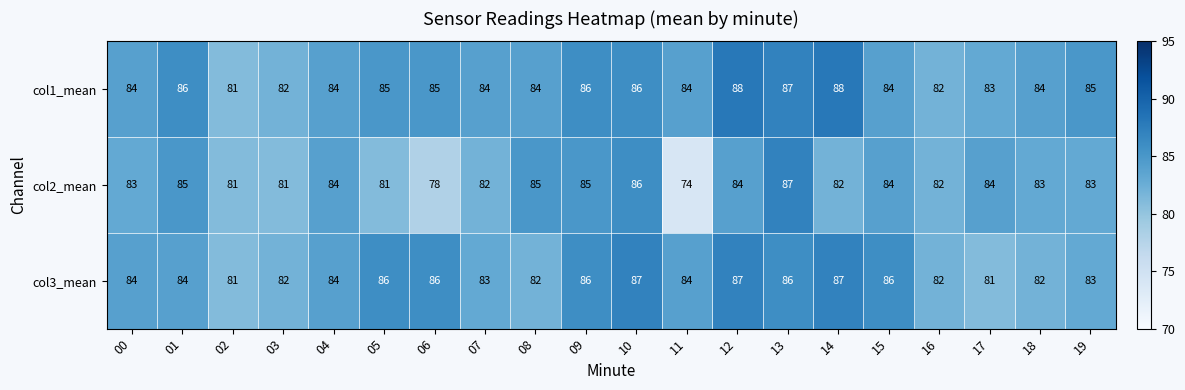

What is the difference between the maximum and minimum values in the col3_mean series?

6